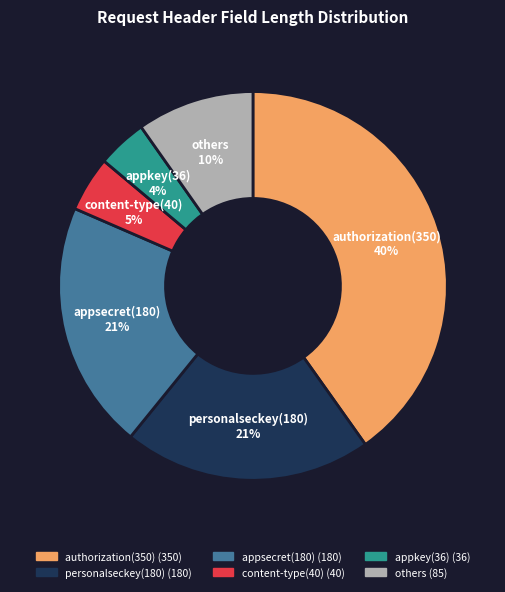

Is there any slice that represents more than half of the pie?

No